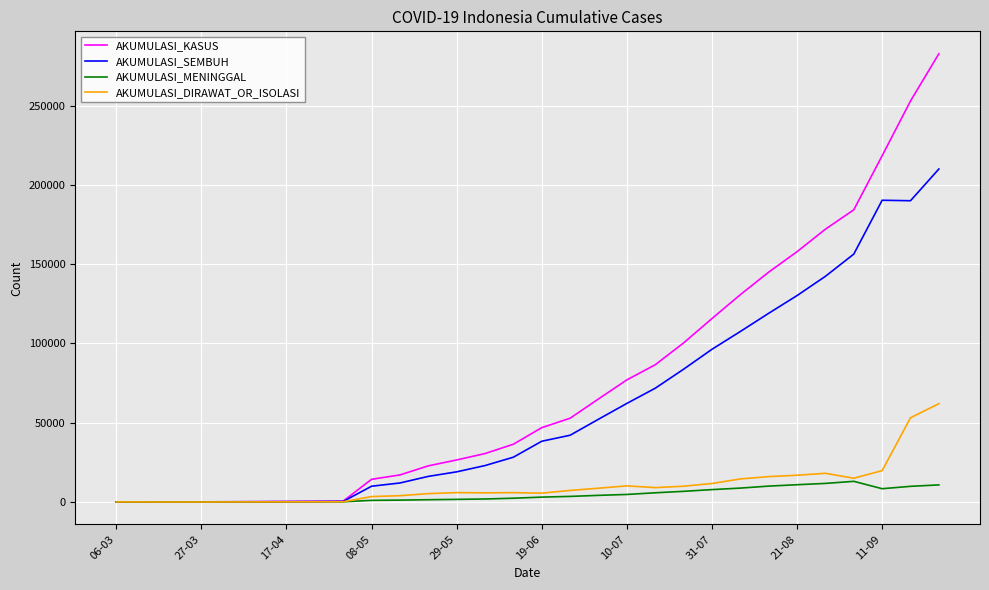

List the series in order of their peak value, highest first.

AKUMULASI_KASUS, AKUMULASI_SEMBUH, AKUMULASI_DIRAWAT_OR_ISOLASI, AKUMULASI_MENINGGAL